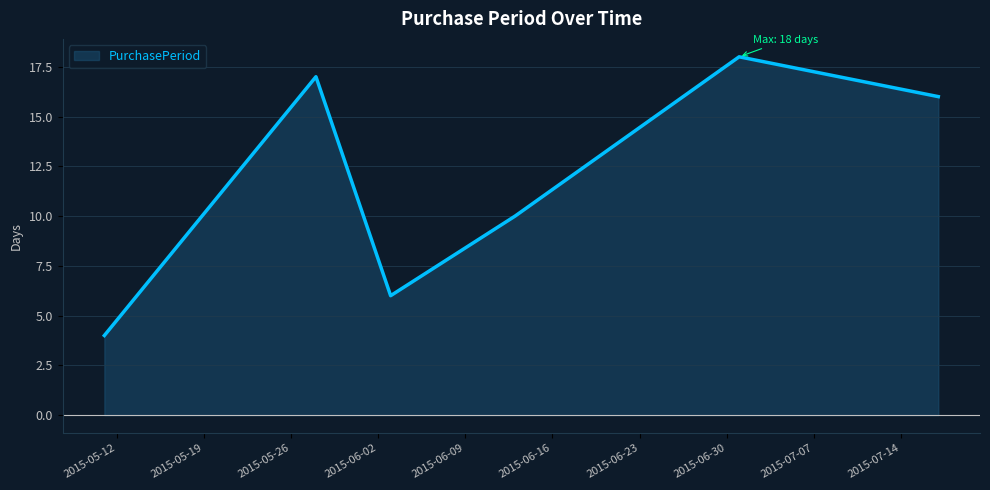

How many values are below 16?

3